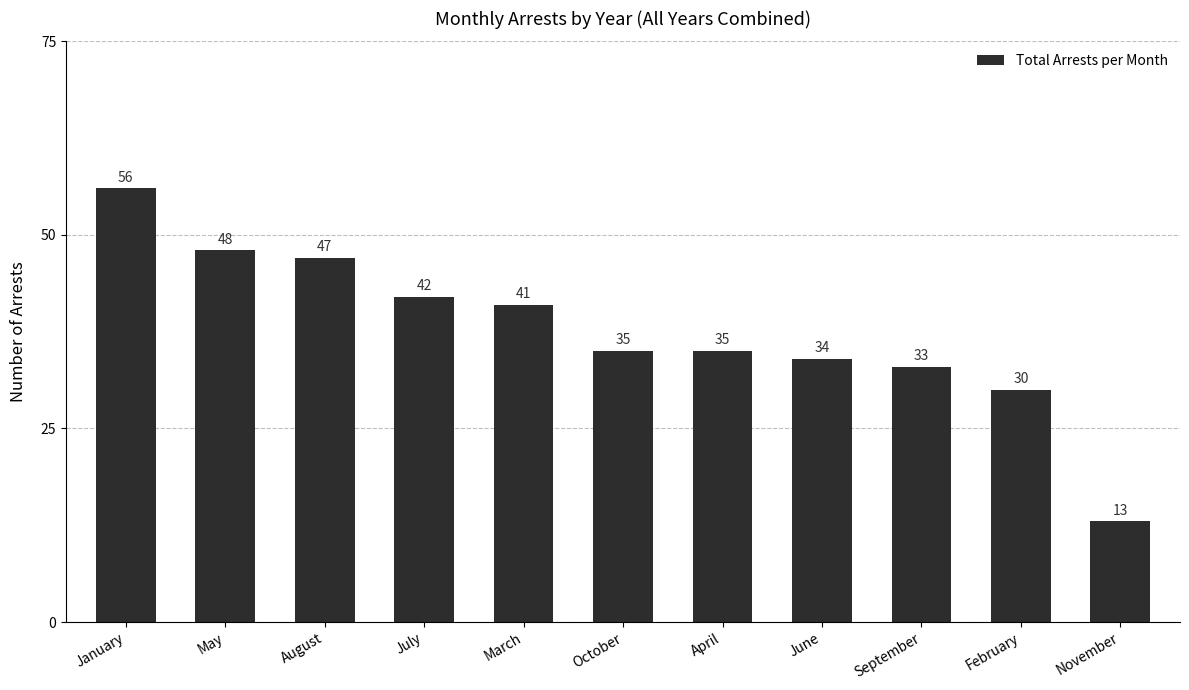

At which label does the data first exceed 35?

January